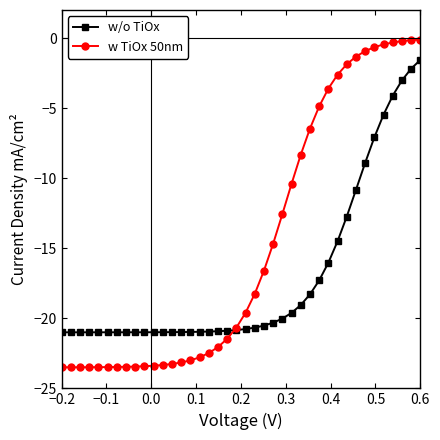

Does the chart have visible grid lines?

No